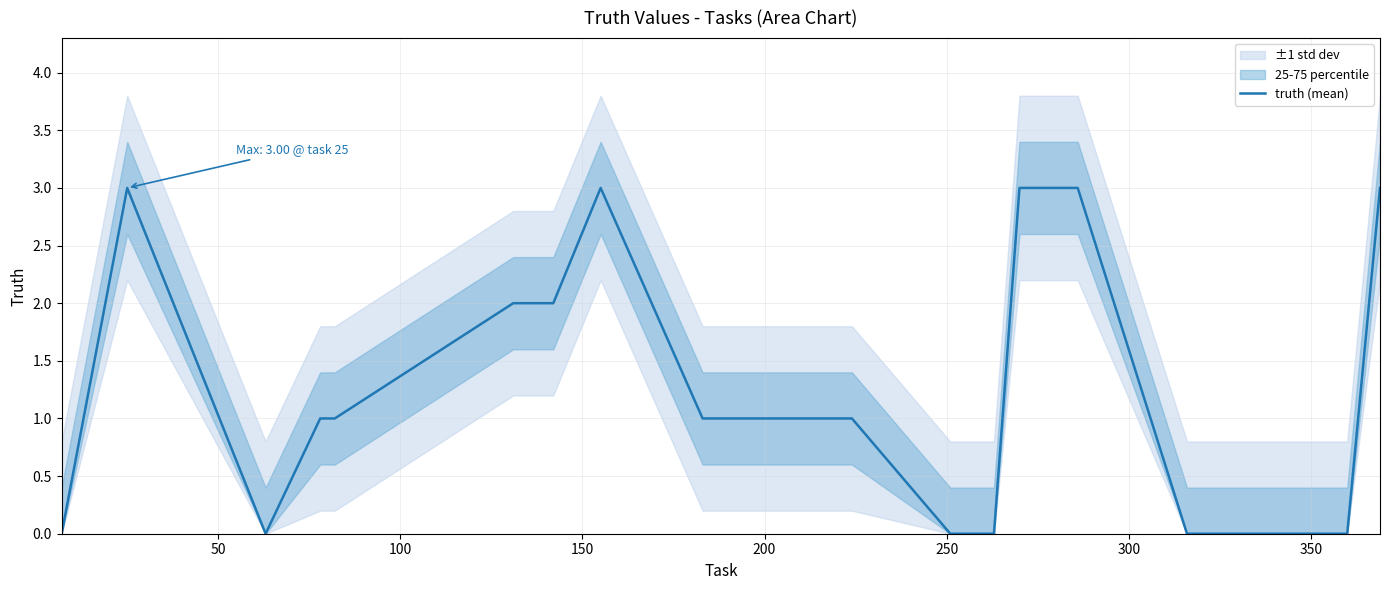

What is the highest value of the truth (mean) series?

3